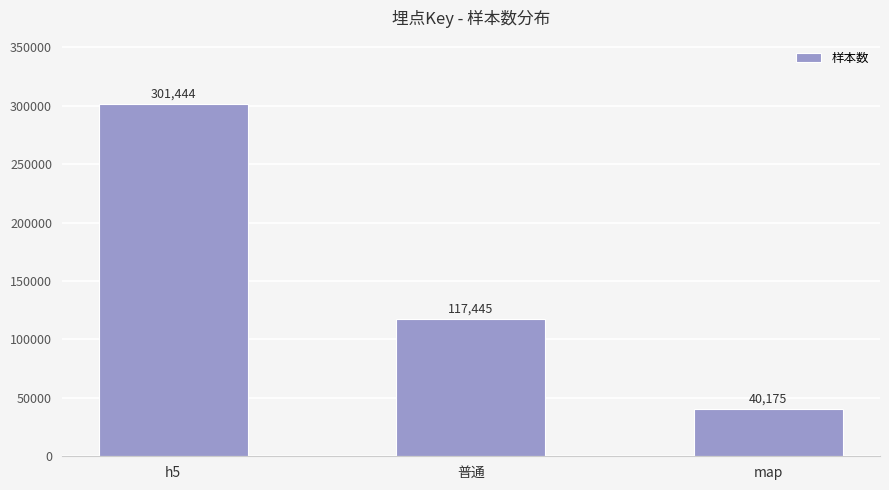

Reading left to right, what are all the values shown in this chart?

h5=301444	普通=117445	map=40175